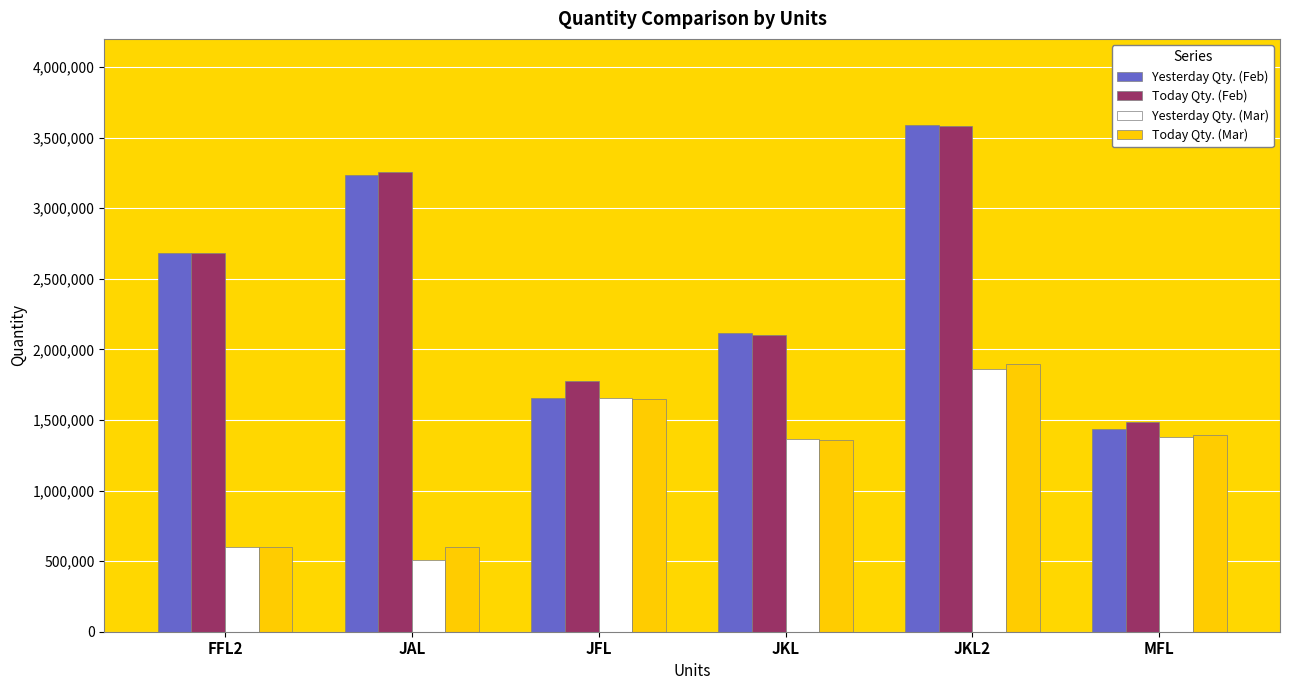

Read the Today Qty. (Feb) value at JAL, to the nearest 10.

3253910